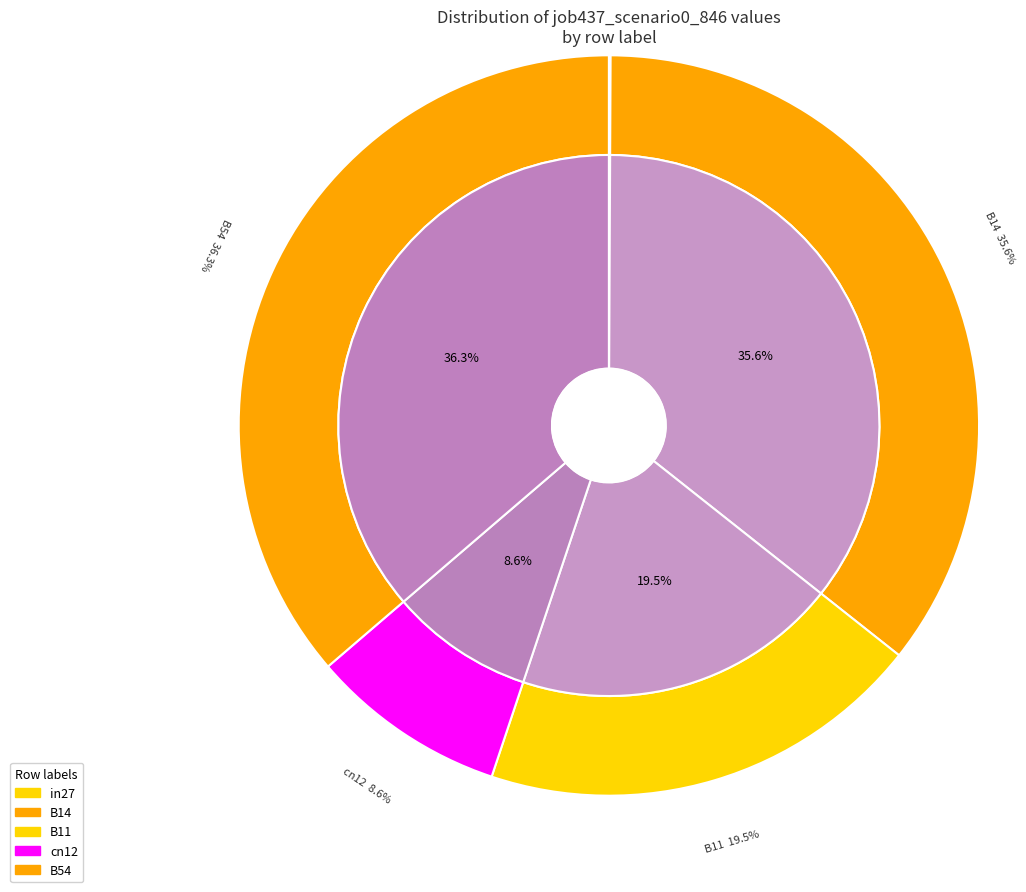

Is cn12 the majority of the pie?

No